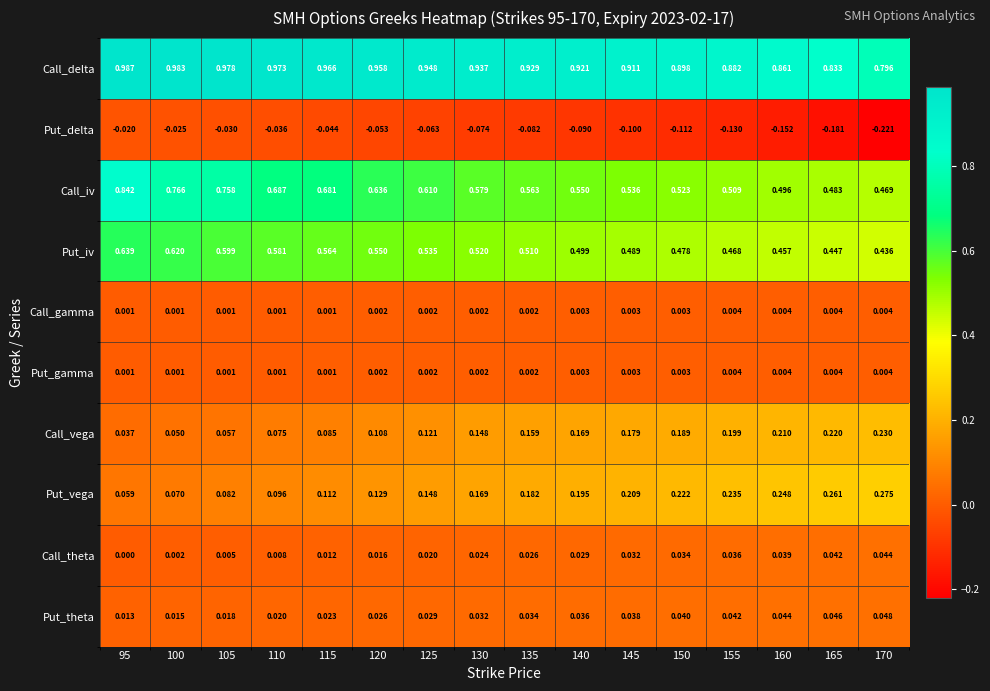

Which series has the widest spread of values?

Call_iv